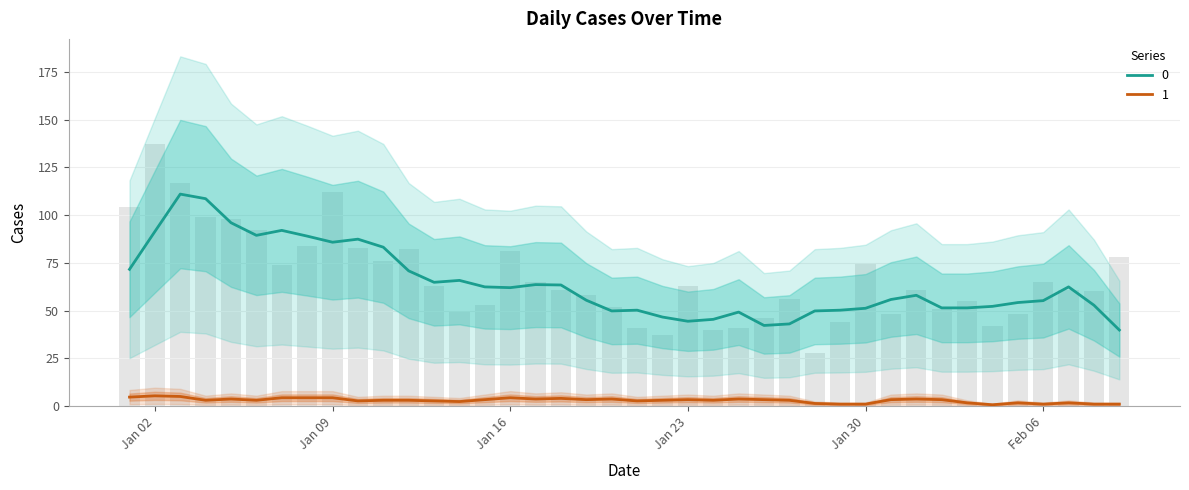

Is it true that the value at Jan 16 is 47?

False